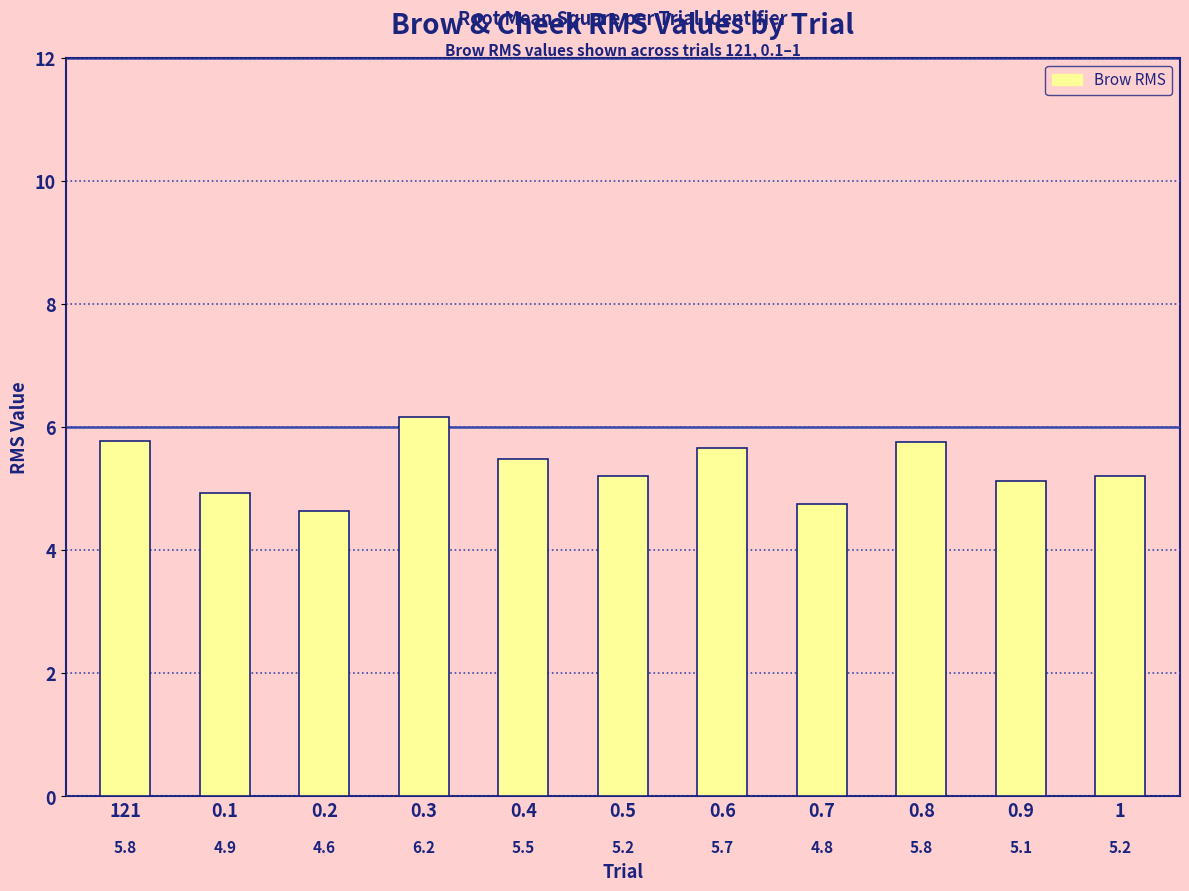

True or false: the data shows 2.1 at 0.9.

False